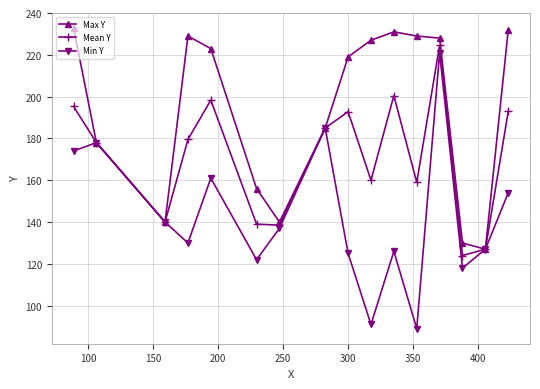

What are all the series names shown in the legend?

Max Y, Mean Y, Min Y